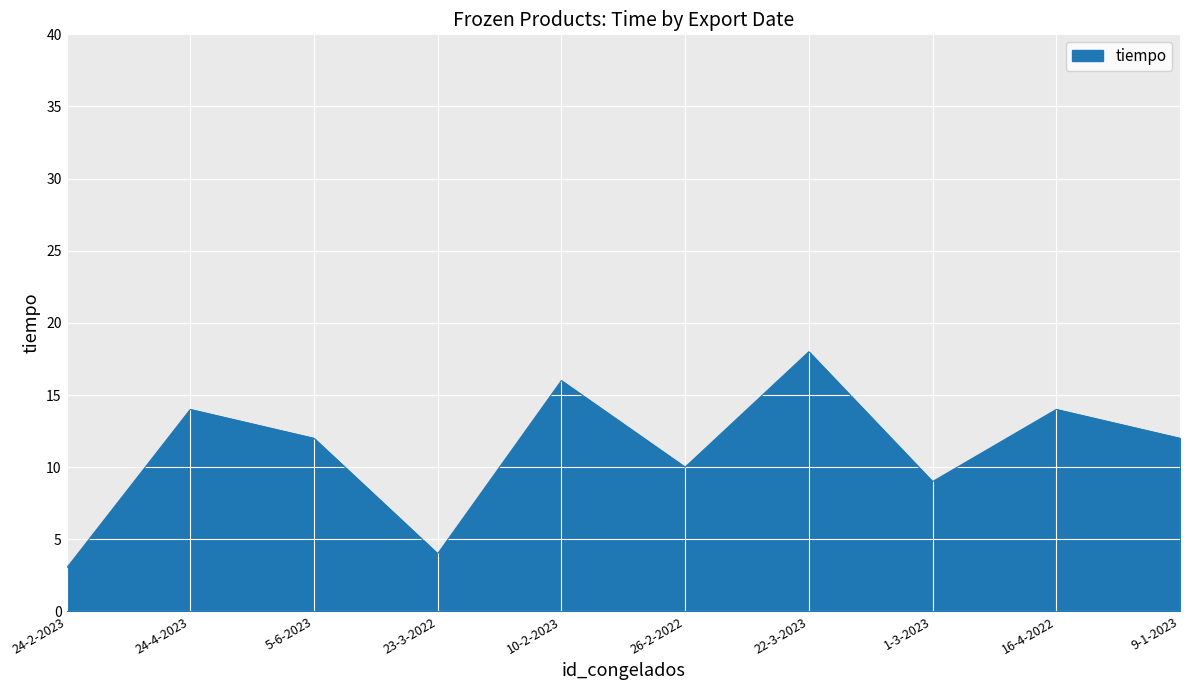

What position from the right is 26-2-2022?

5